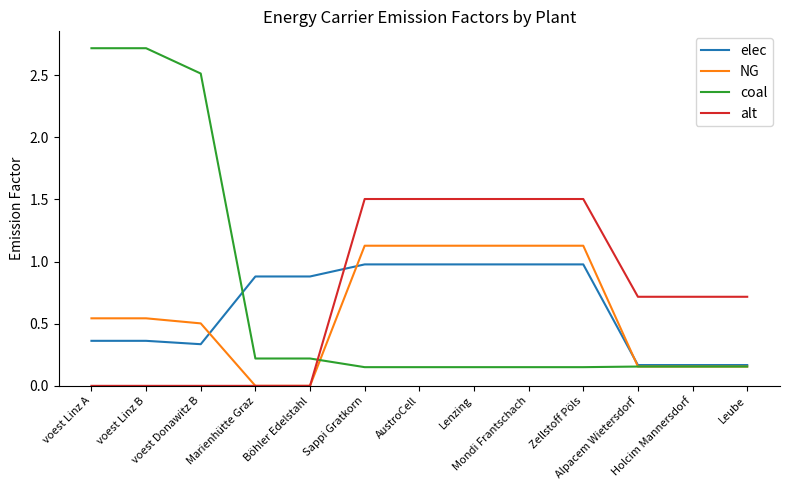

Is this an area chart (filled region under the line)?

No